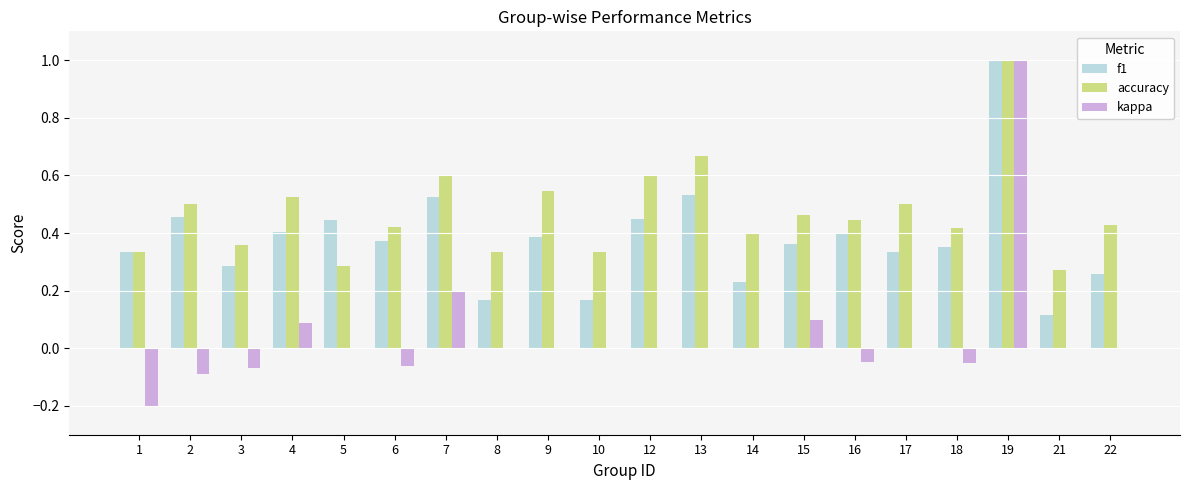

At which label does kappa first exceed 0?

4